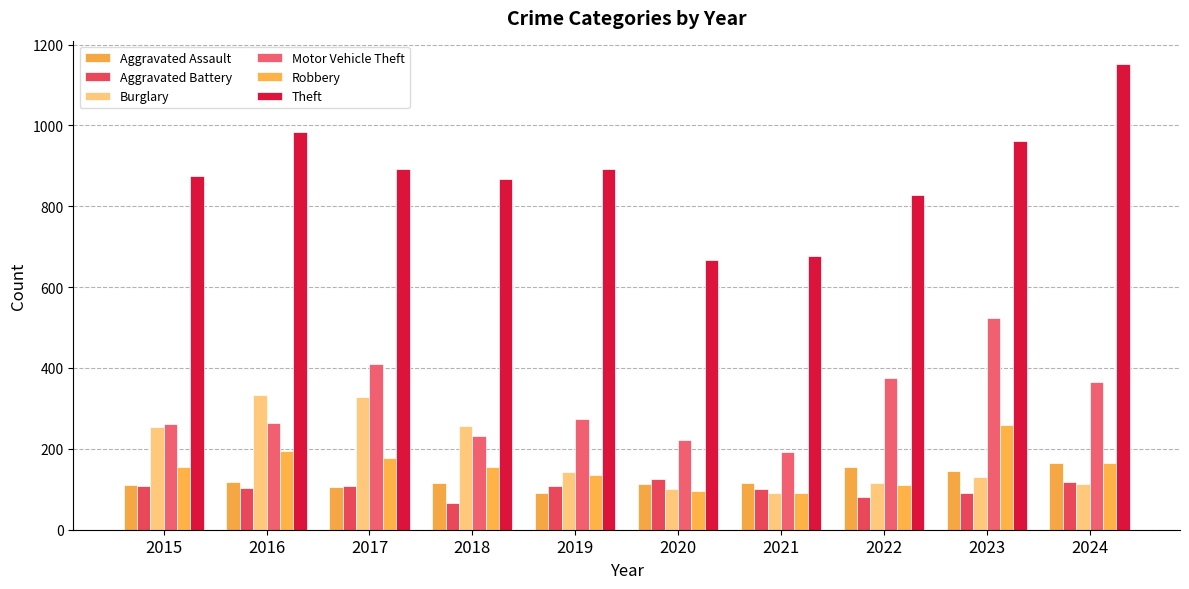

What is the difference between the highest and lowest values at 2020?

569